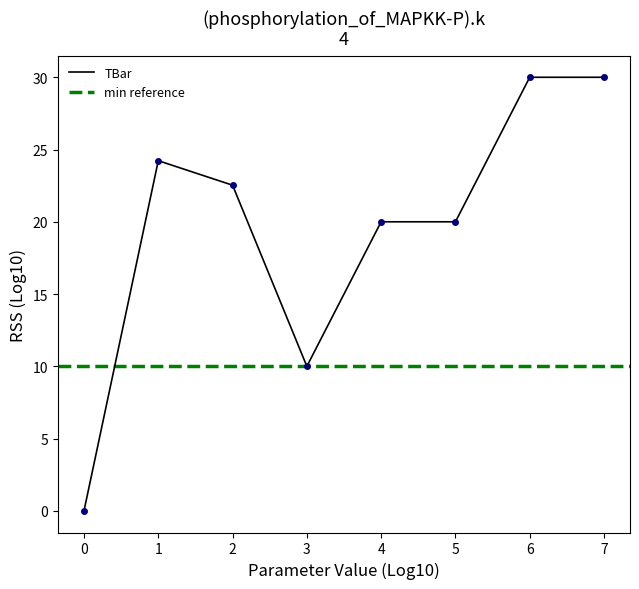

What is the value of the 7th point from the left?

30.0